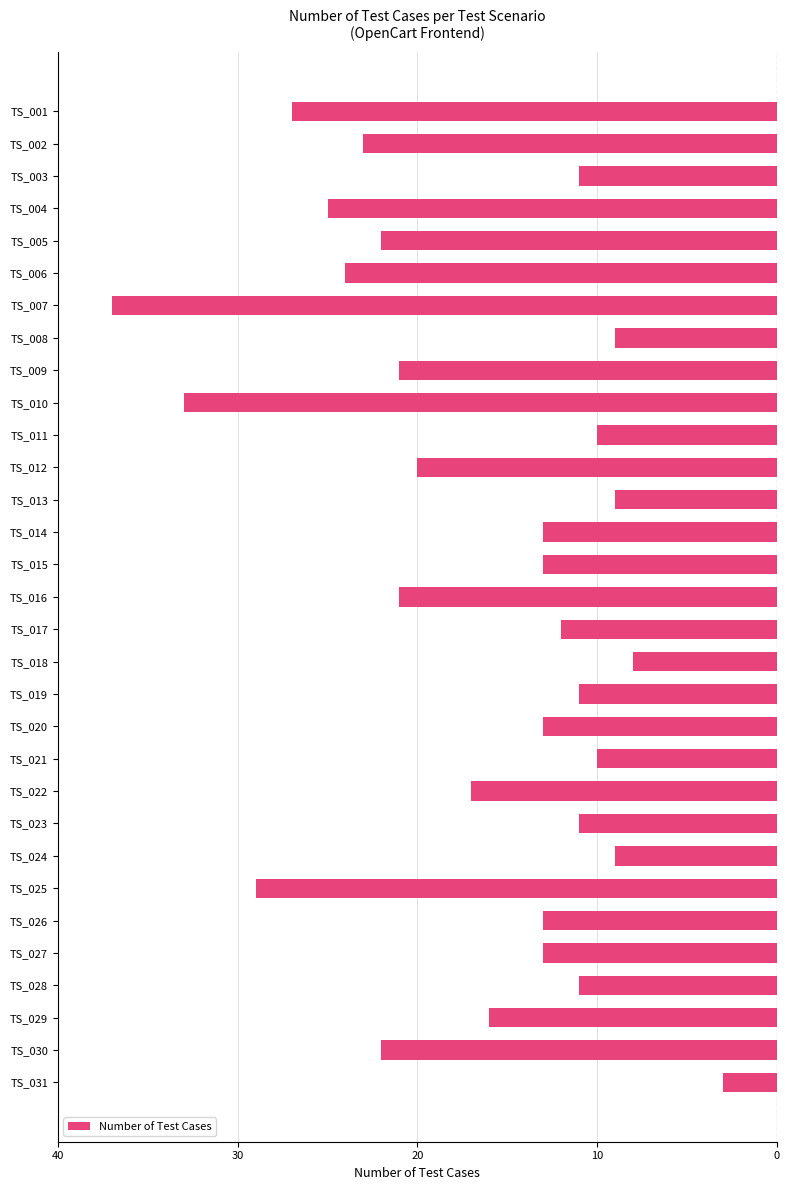

Does the chart contain any negative values?

Yes